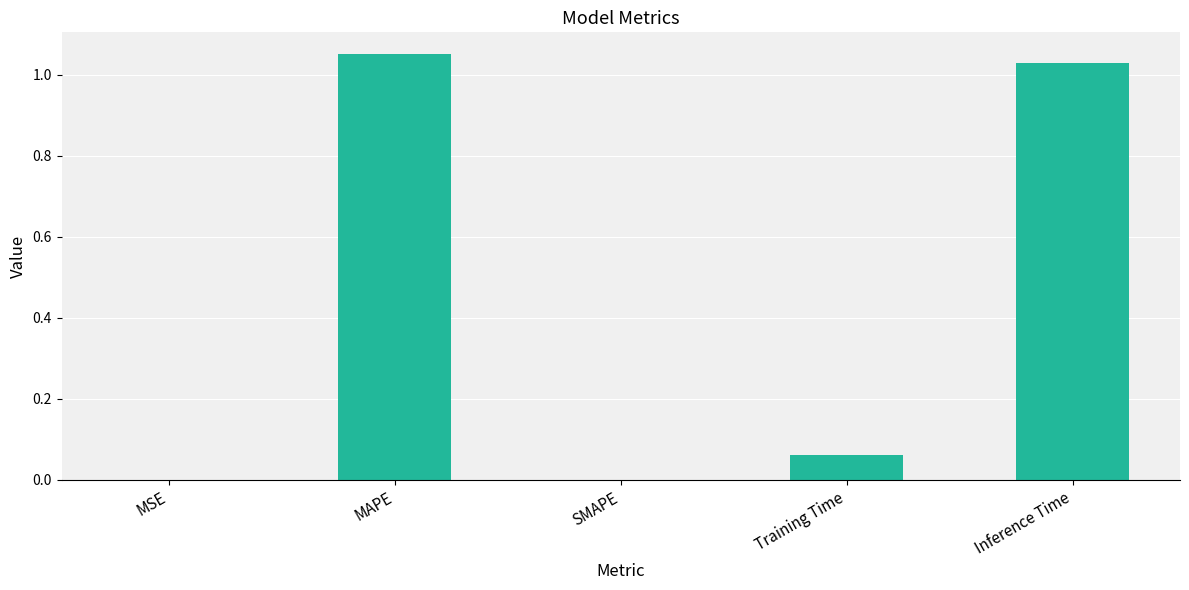

True or false: the data shows -0.5 at SMAPE.

False